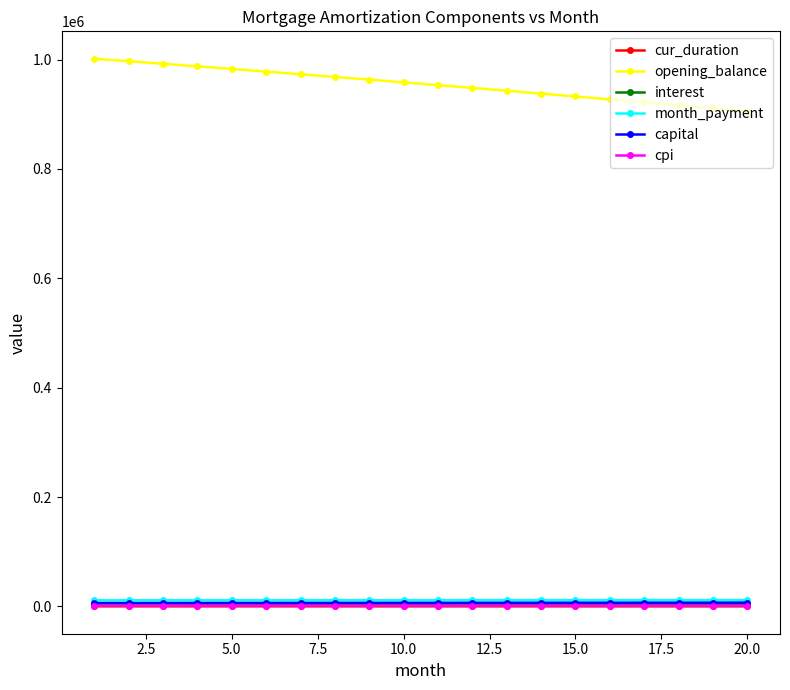

Which series has the largest total across all categories?

opening_balance